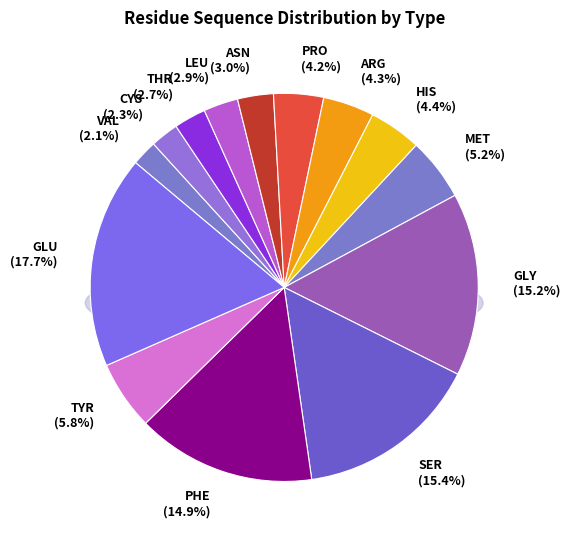

Which slice is the smallest?

VAL